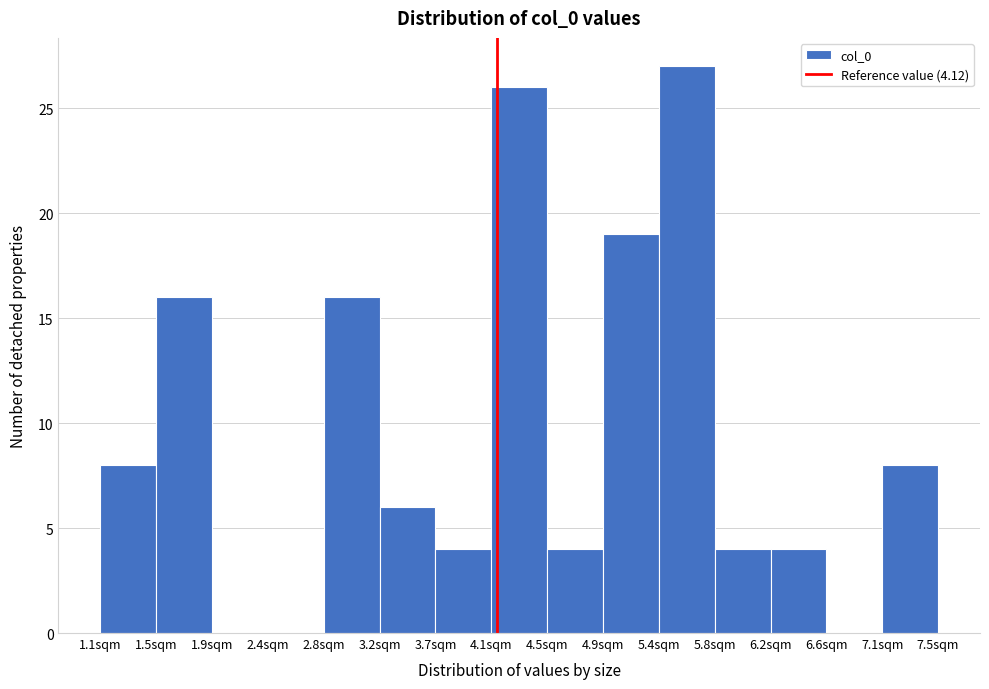

Reading left to right, transcribe this chart: for each bar, give the range it covers on the x-axis and its height. Neither the bar edges nor the heights are printed on the chart, so give them approximately, as read against the axes.

1.10 to 1.50: 8
1.50 to 1.95: 16
1.95 to 2.35: 0
2.35 to 2.80: 0
2.80 to 3.20: 16
3.20 to 3.65: 6
3.65 to 4.10: 4
4.10 to 4.50: 26
4.50 to 4.95: 4
4.95 to 5.35: 19
5.35 to 5.80: 27
5.80 to 6.20: 4
6.20 to 6.65: 4
6.65 to 7.05: 0
7.05 to 7.50: 8